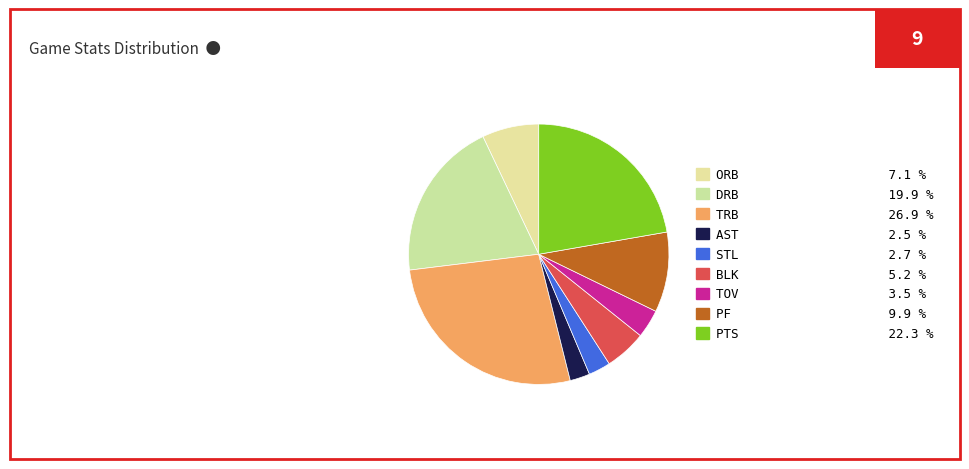

What is the ratio of the value at BLK to the value at STL?

1.9